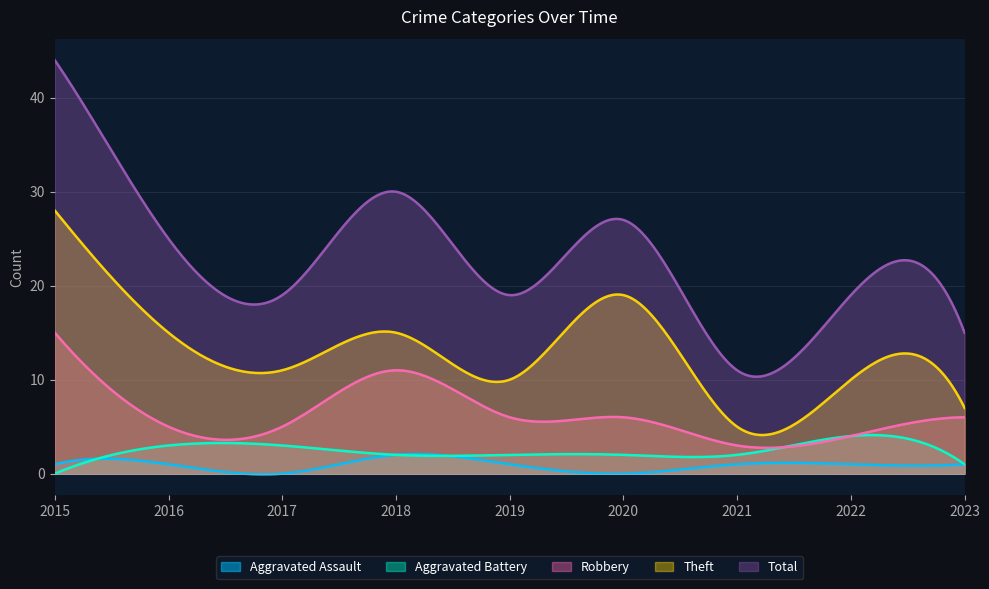

How many lines are shown in the chart?

5